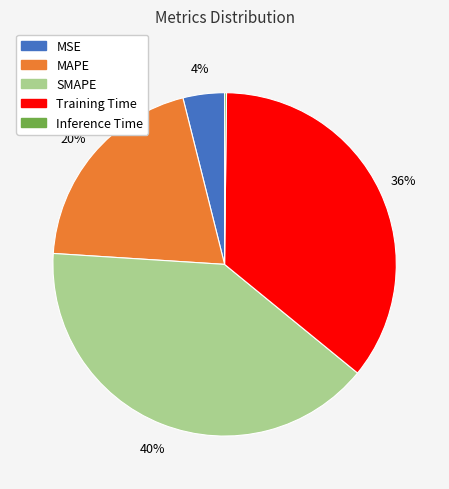

Do MAPE and MSE together represent more than half of the pie?

No